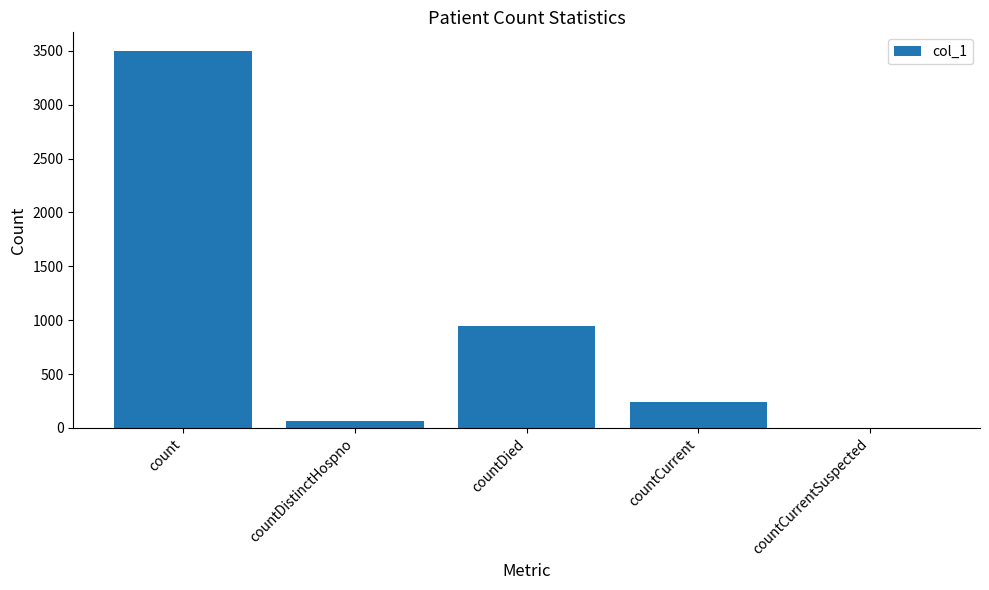

The value at count is 4596. True or false?

False